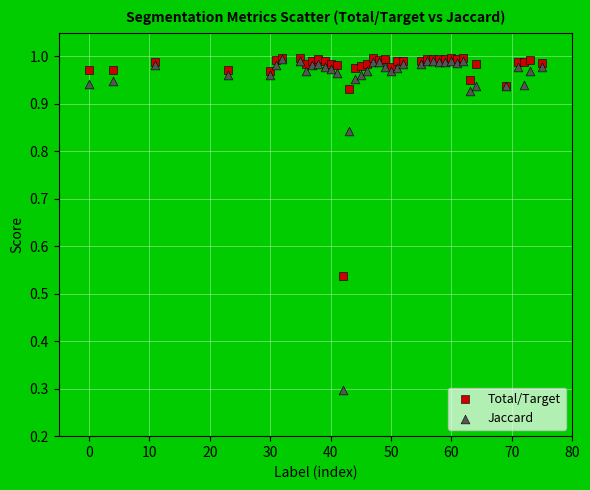

Which series has the largest Y range (max minus min)?

Jaccard